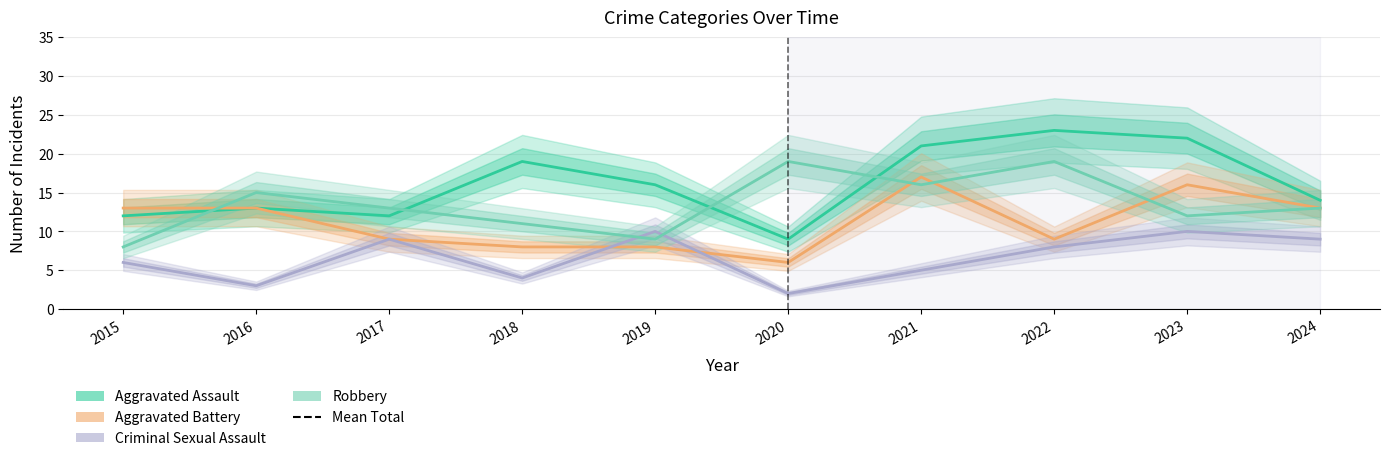

Rank the series at 2021 from highest to lowest value.

Aggravated Assault, Aggravated Battery, Robbery, Criminal Sexual Assault